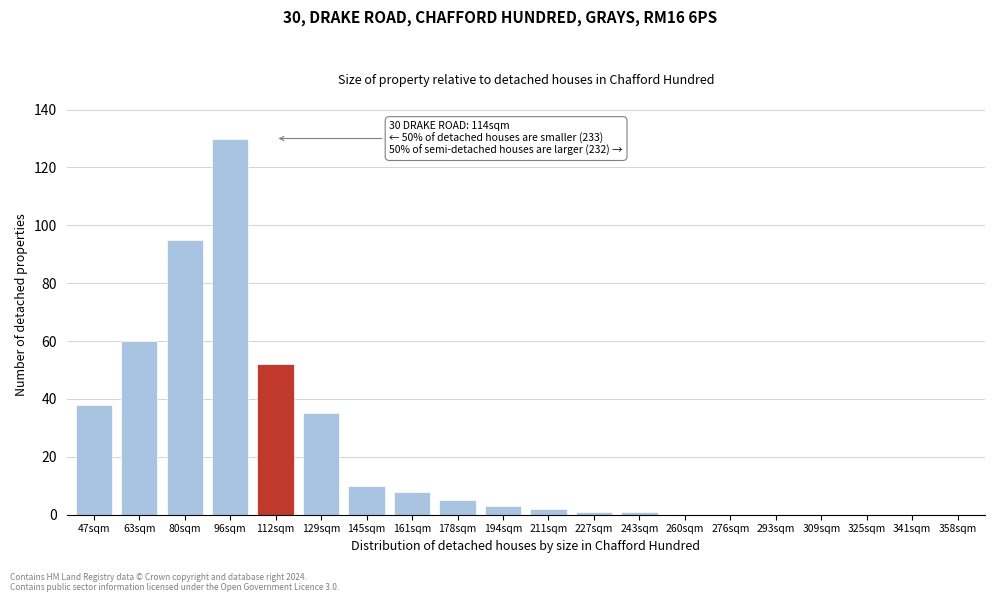

Reading left to right, extract all data points from this chart.

47sqm=38	63sqm=60	80sqm=95	96sqm=130	112sqm=52	129sqm=35	145sqm=10	161sqm=8	178sqm=5	194sqm=3	211sqm=2	227sqm=1	243sqm=1	260sqm=0	276sqm=0	293sqm=0	309sqm=0	325sqm=0	341sqm=0	358sqm=0